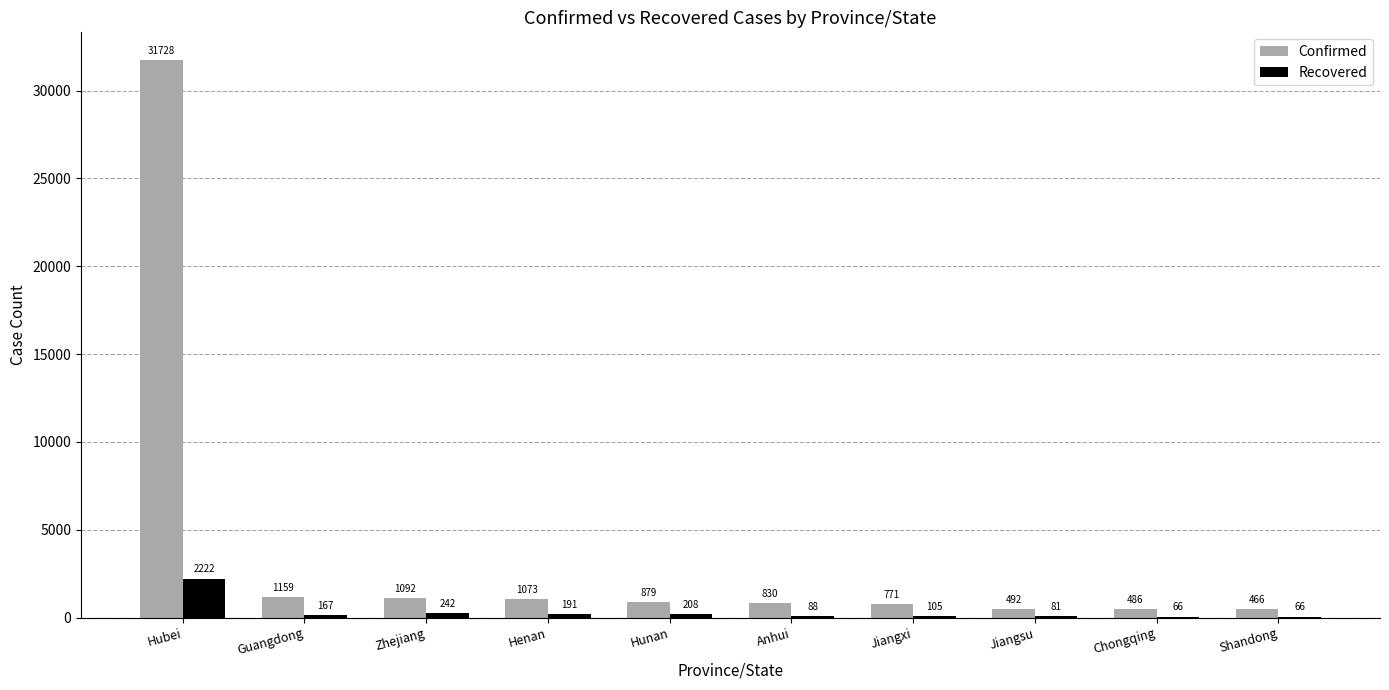

At which label does Confirmed first exceed 879?

Hubei